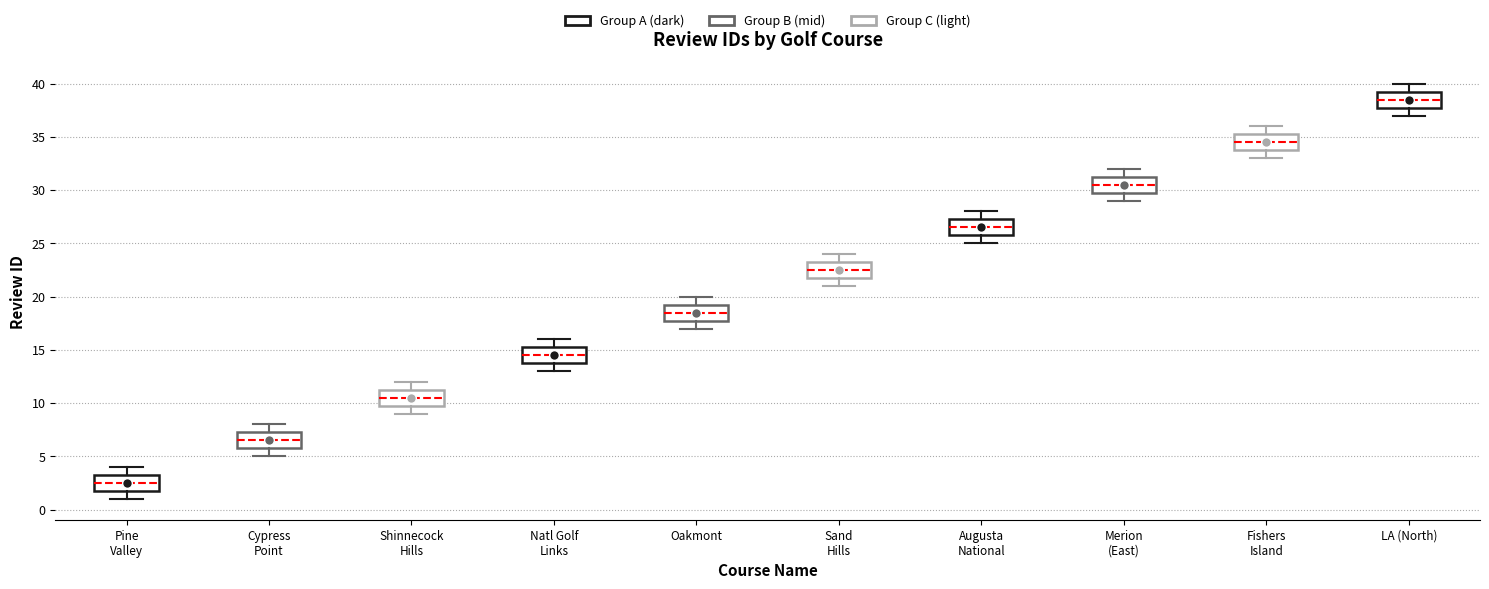

Reading left to right, read every box against the y-axis: the position of its median line, the range the box covers, and the ends of its whiskers. The values are not printed on the chart, so give them approximately, as read against the axis.

Pine Valley: median 2.5, box 2.0 to 3.5, whiskers 1.0 to 4.0
Cypress Point: median 6.5, box 6.0 to 7.5, whiskers 5.0 to 8.0
Shinnecock Hills: median 10.5, box 10.0 to 11.5, whiskers 9.0 to 12.0
Natl Golf Links: median 14.5, box 14.0 to 15.5, whiskers 13.0 to 16.0
Oakmont: median 18.5, box 18.0 to 19.5, whiskers 17.0 to 20.0
Sand Hills: median 22.5, box 22.0 to 23.5, whiskers 21.0 to 24.0
Augusta National: median 26.5, box 26.0 to 27.5, whiskers 25.0 to 28.0
Merion (East): median 30.5, box 30.0 to 31.5, whiskers 29.0 to 32.0
Fishers Island: median 34.5, box 34.0 to 35.5, whiskers 33.0 to 36.0
LA (North): median 38.5, box 38.0 to 39.5, whiskers 37.0 to 40.0